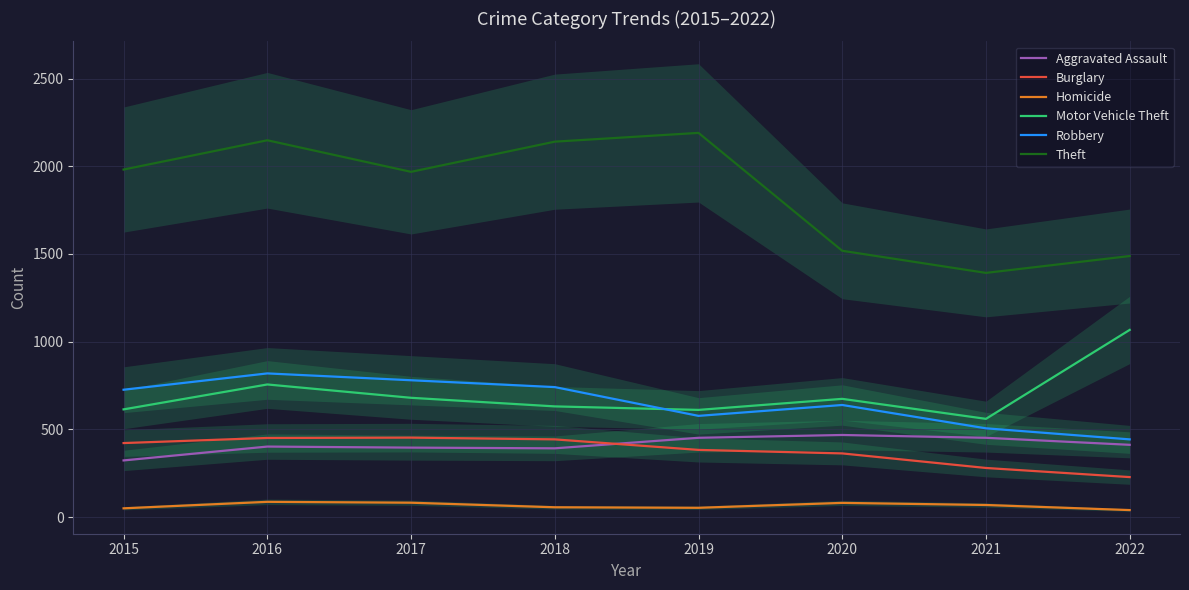

How many lines are shown in the chart?

6